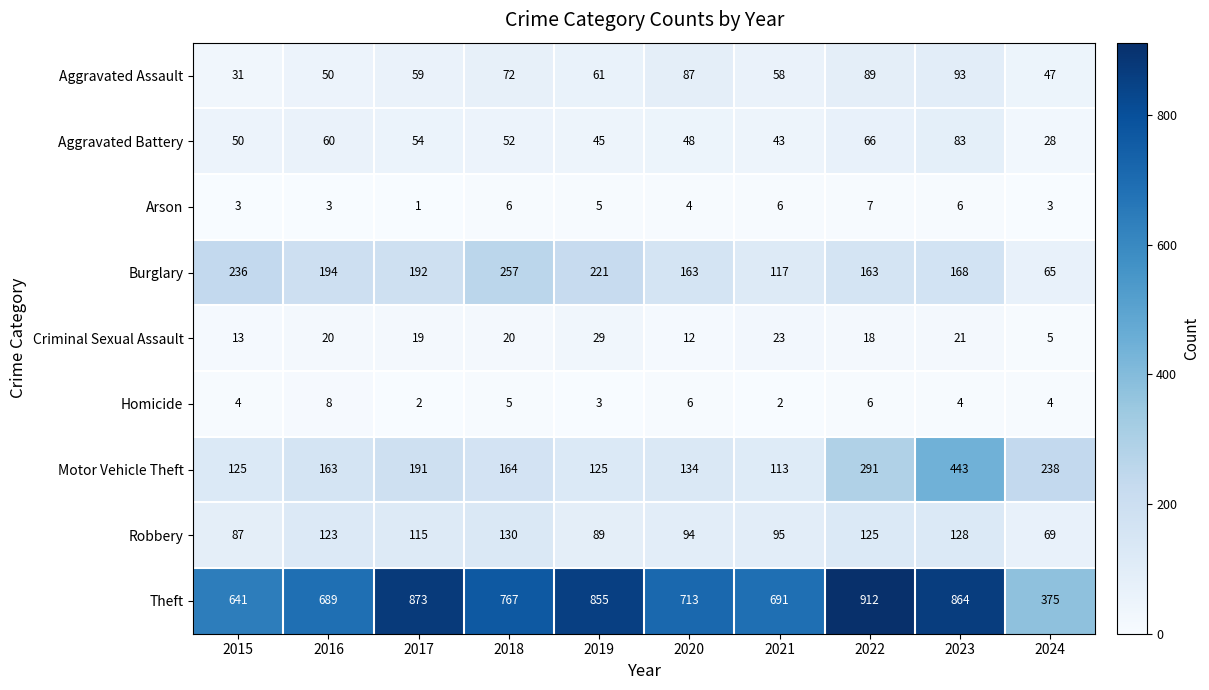

At which label is Aggravated Assault closest to 62?

2019